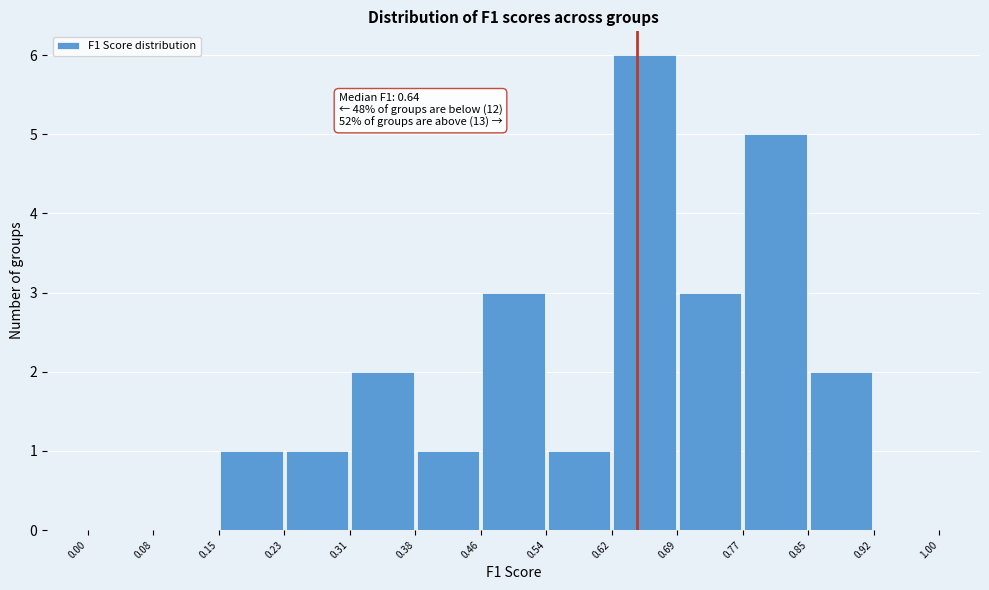

Over which range of the x-axis is the bar tallest?

0.62 to 0.69